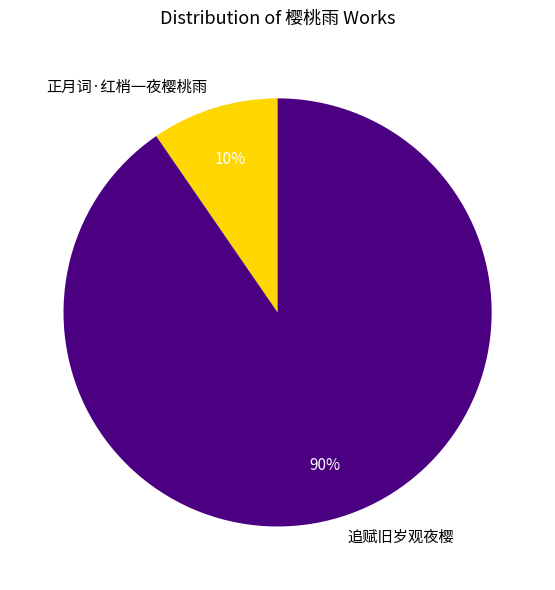

How many segments does this pie chart have?

2